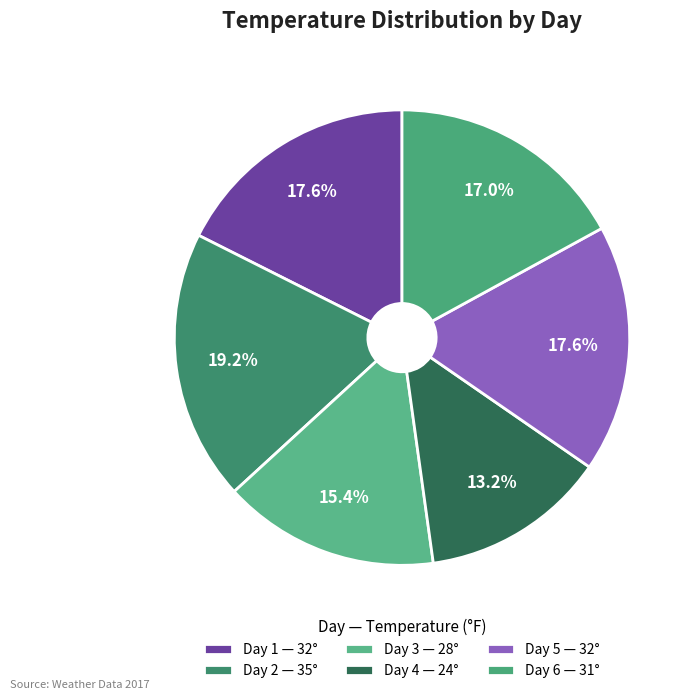

Approximately how many times larger is the value at Day 4 compared to Day 5?

0.8